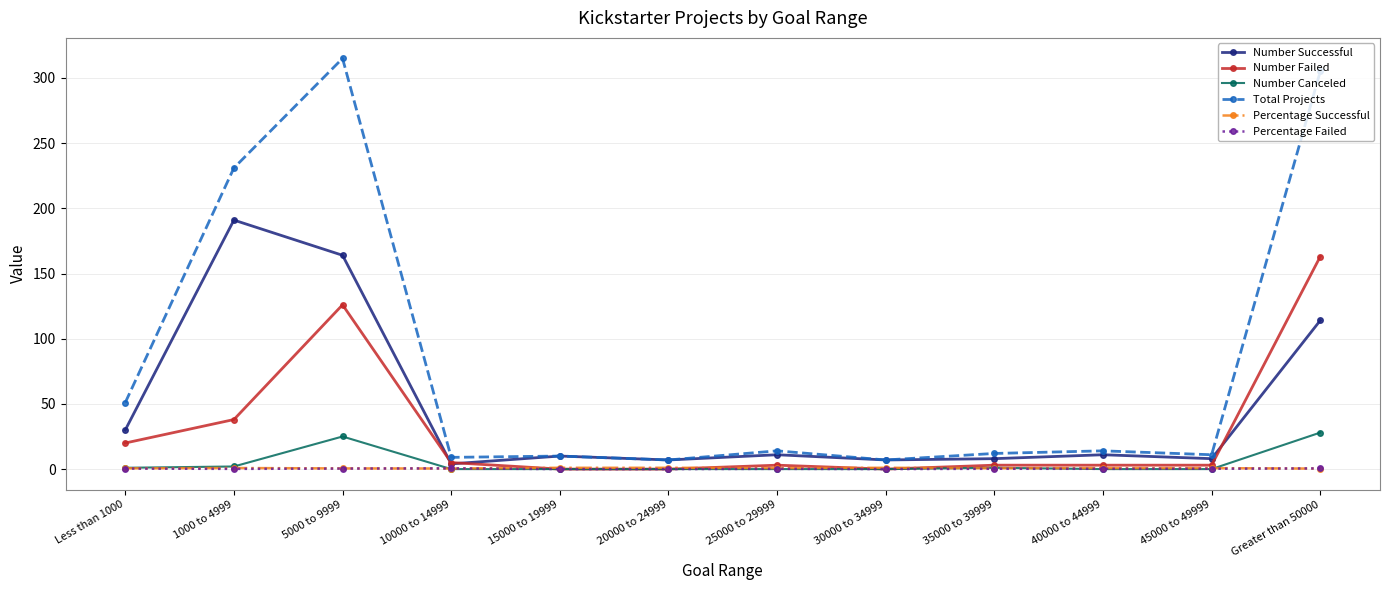

Read the Total Projects value at 20000 to 24999.

7.0